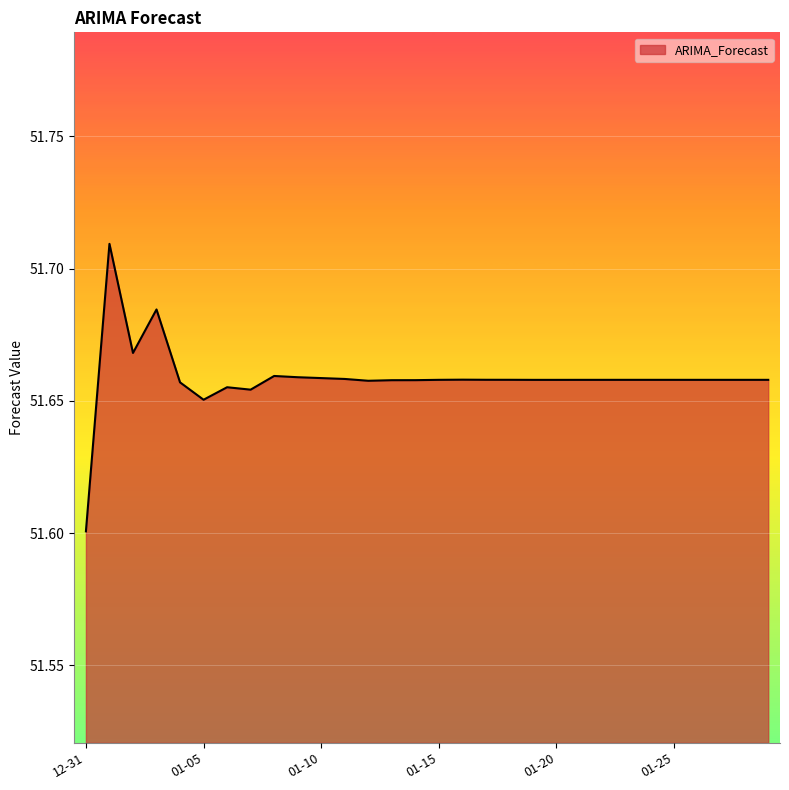

What is the smallest value displayed?

51.6